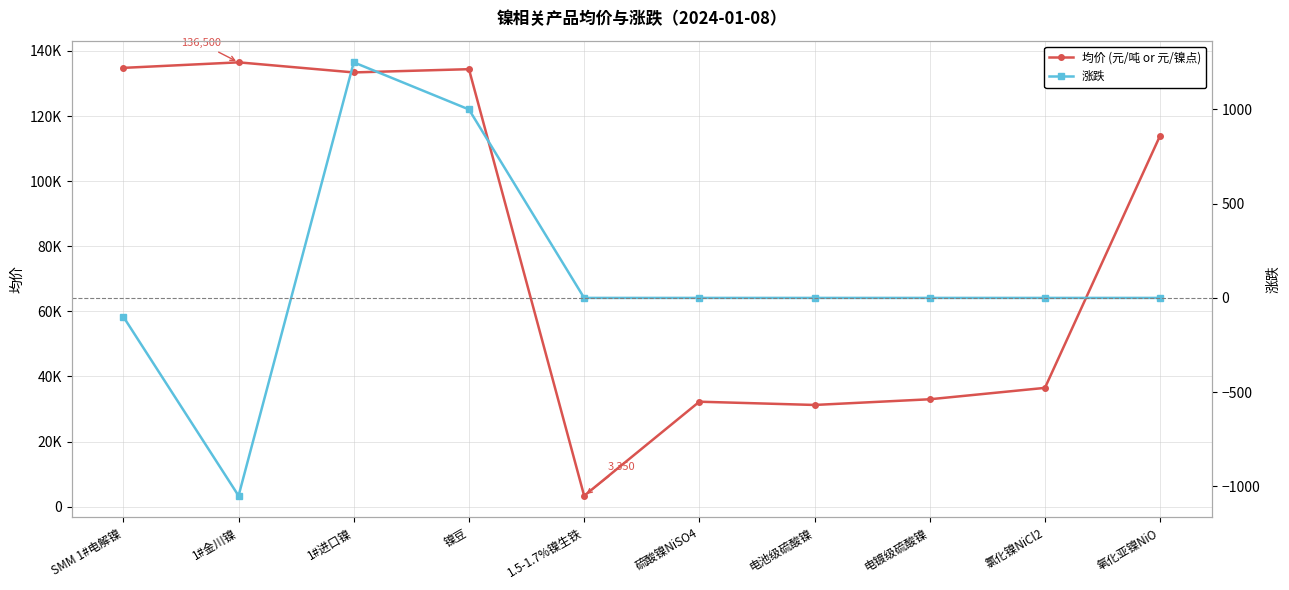

Which category has the highest value in the 涨跌 series?

1#进口镍